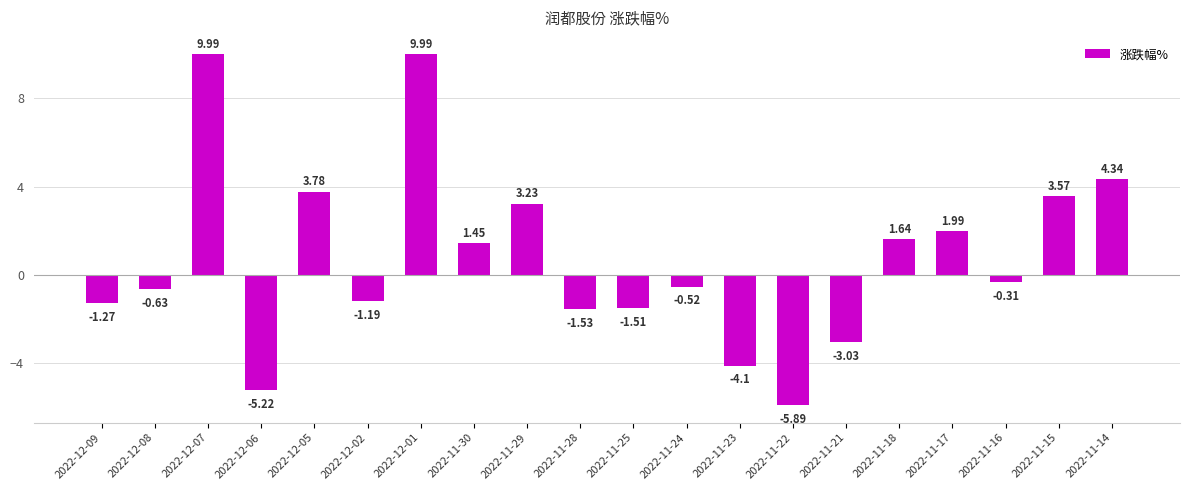

What is the difference between the values at 2022-11-30 and 2022-11-15?

2.1